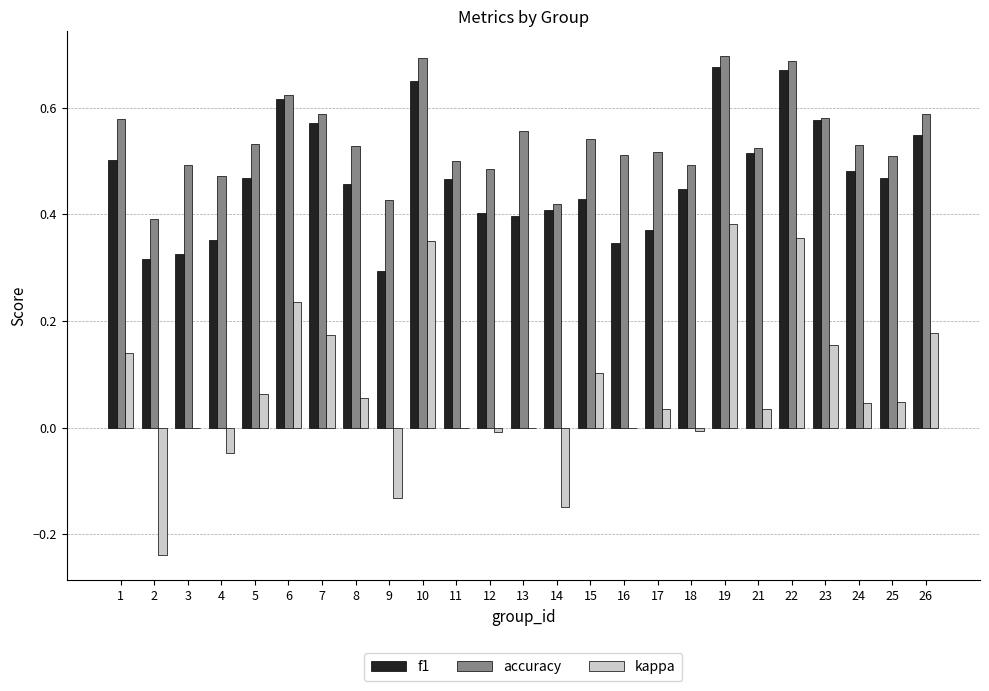

The kappa series shows 0.4 at 22. True or false?

True